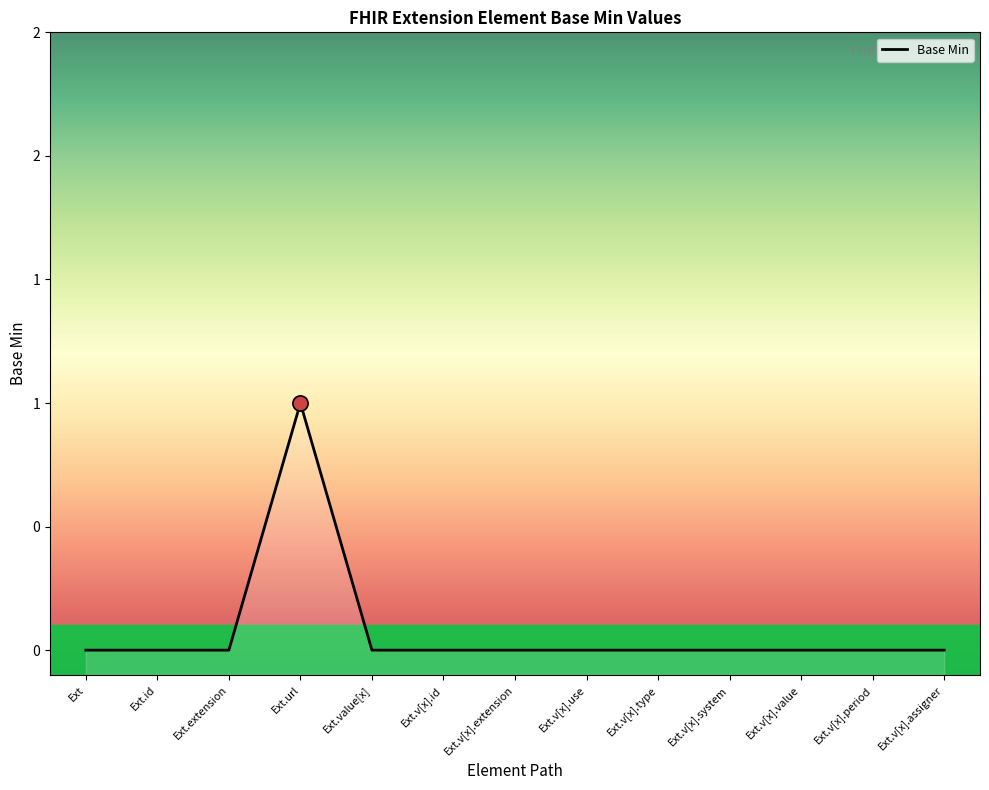

Which has a higher value, Ext.v[x].extension or Ext.v[x].system?

Ext.v[x].extension